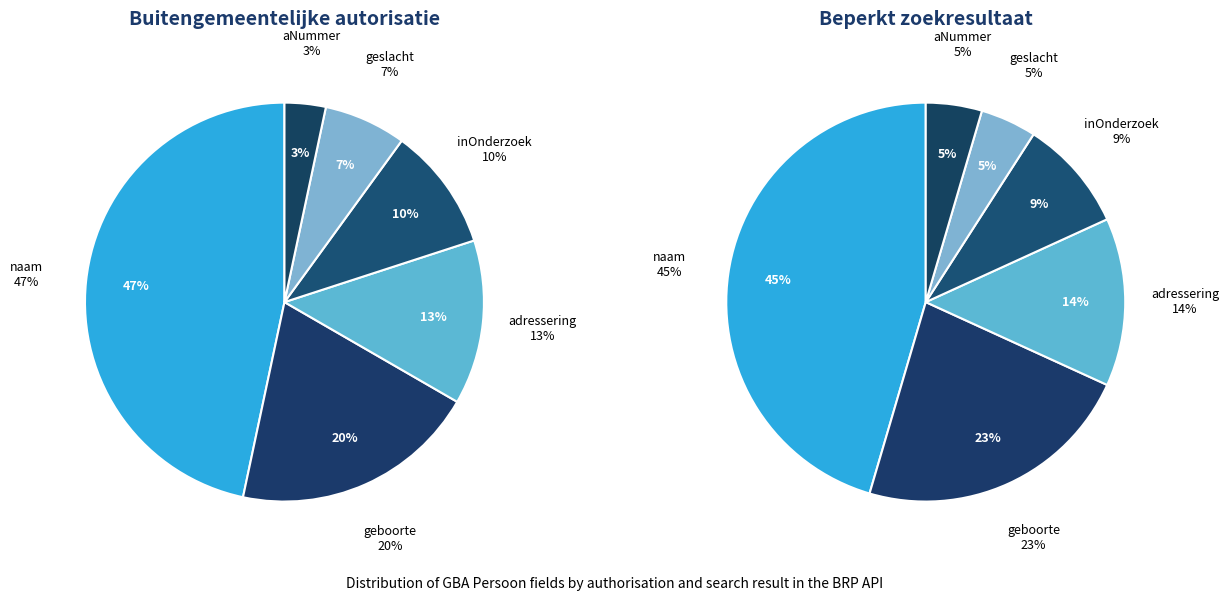

Combined, do inOnderzoek and adressering account for over 50%?

No